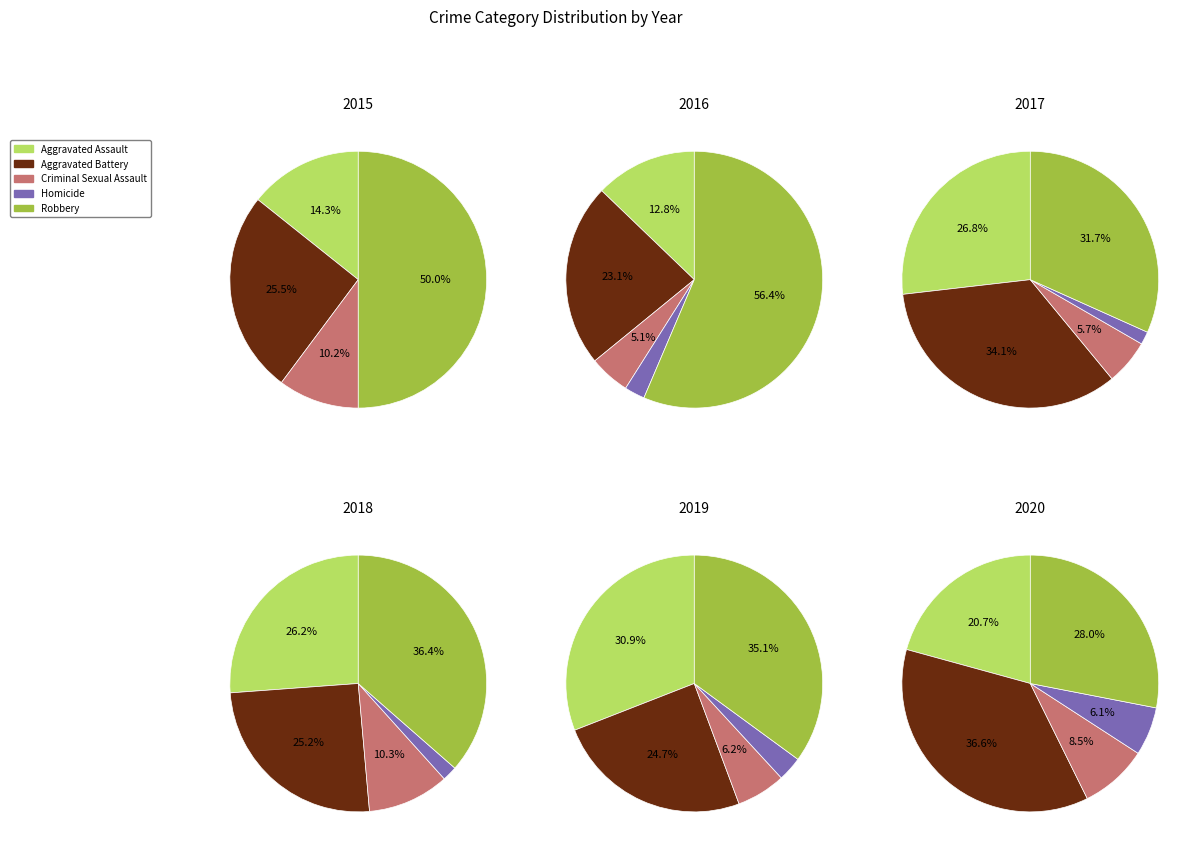

At 8, list the series in order from largest to smallest.

Aggravated Battery, Robbery, Aggravated Assault, Criminal Sexual Assault, Homicide